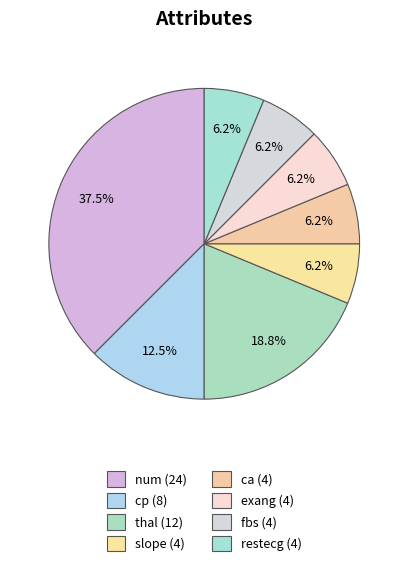

What is the largest slice in the pie chart?

num